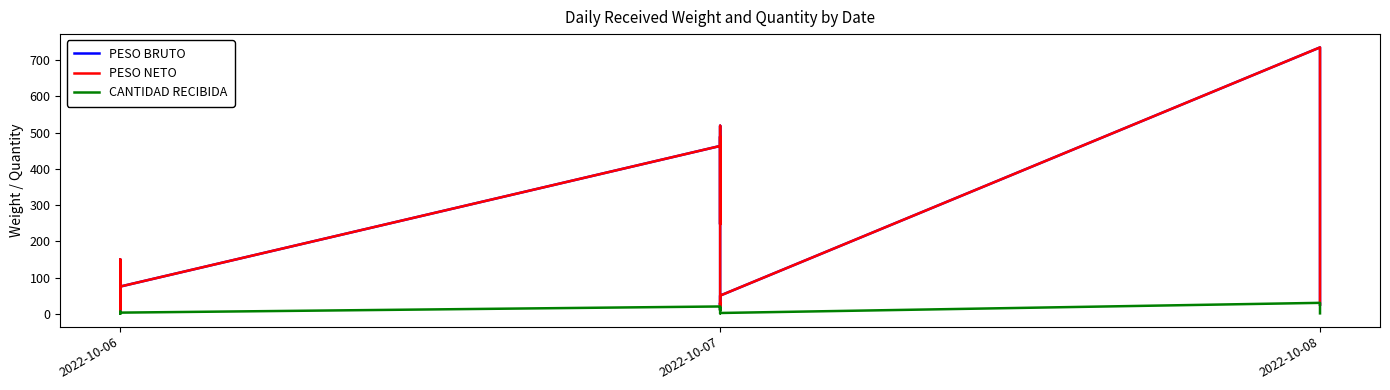

Which category has the lowest value across all series?

2022-10-06